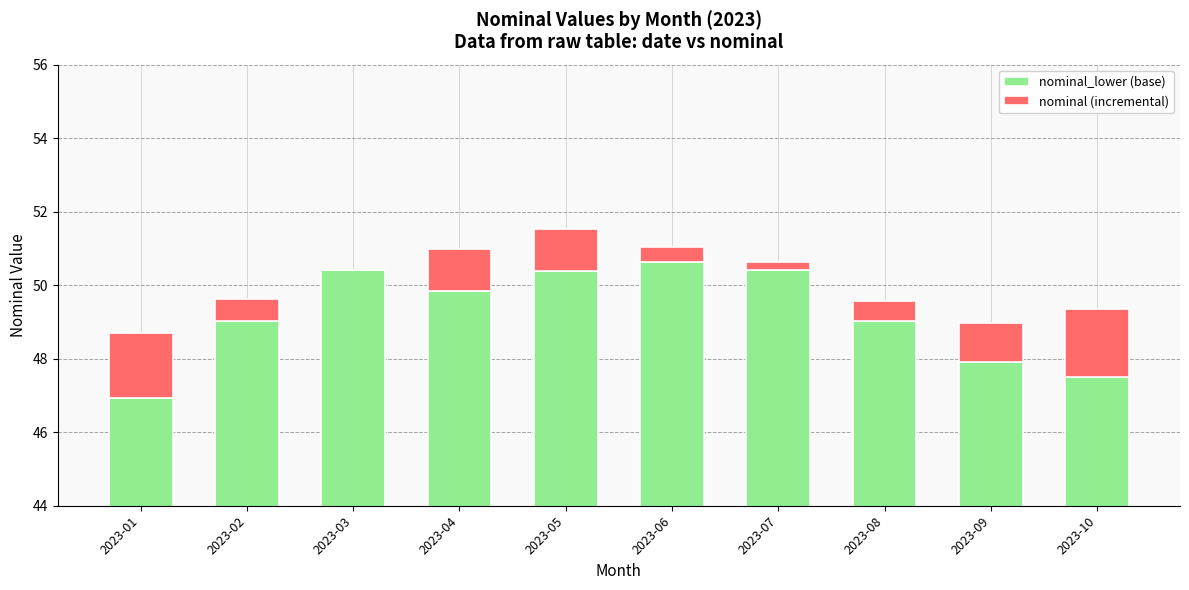

Where does the nominal series first go above 1?

2023-01